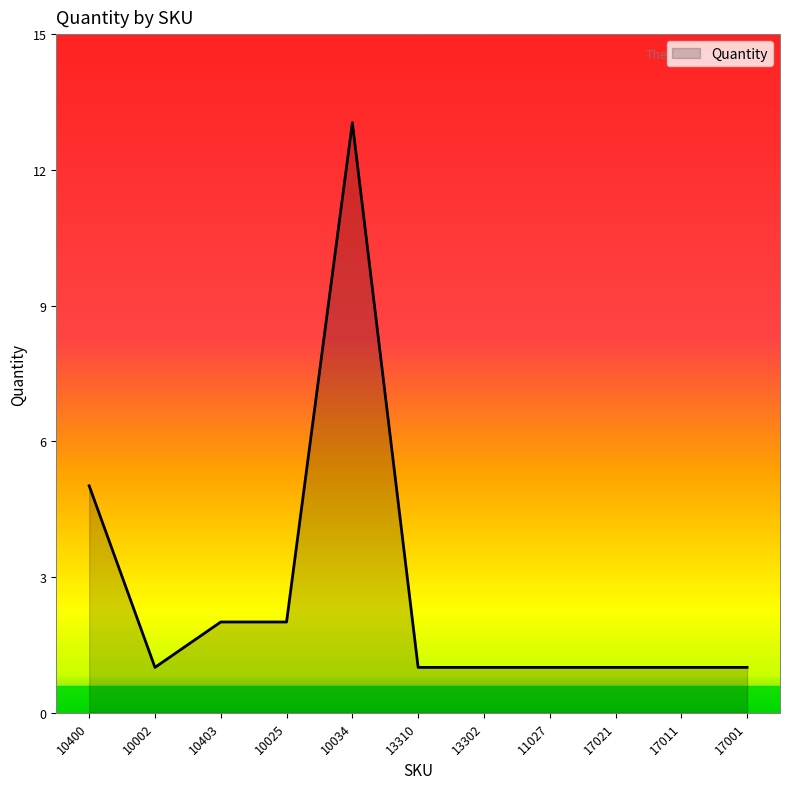

Which has a higher value, 11027 or 10025?

10025